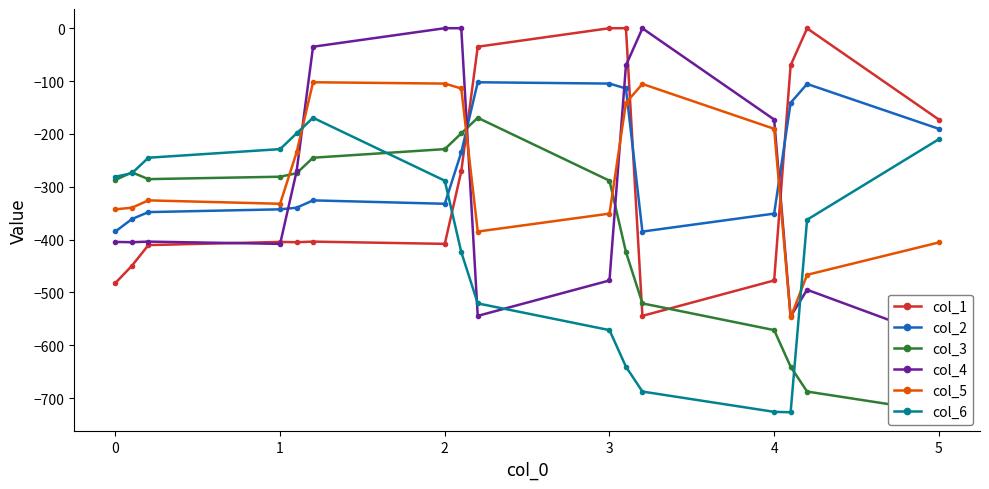

What is the lowest value of the col_5 series?

-547.3